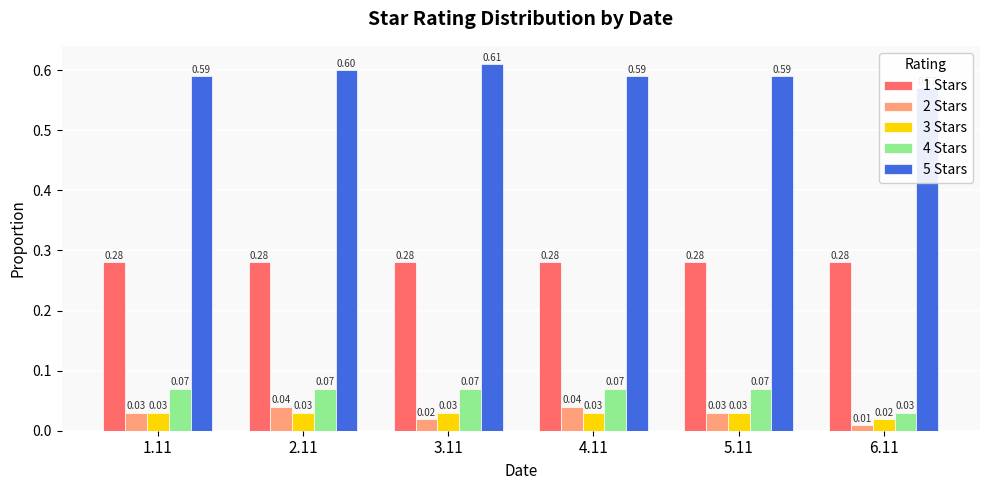

Does the chart contain stacked bars?

No